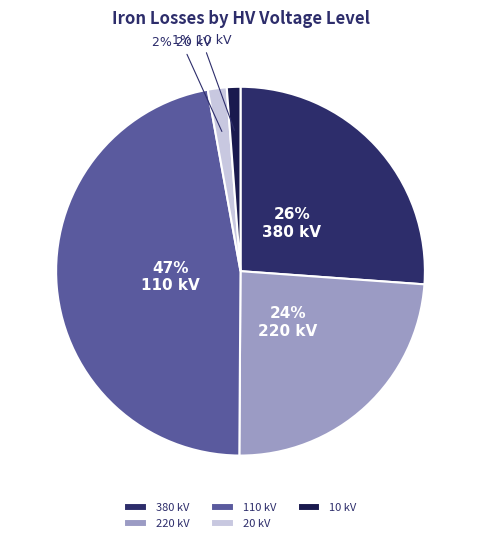

To the nearest percent, what is the difference between the largest and smallest slice percentages?

46%